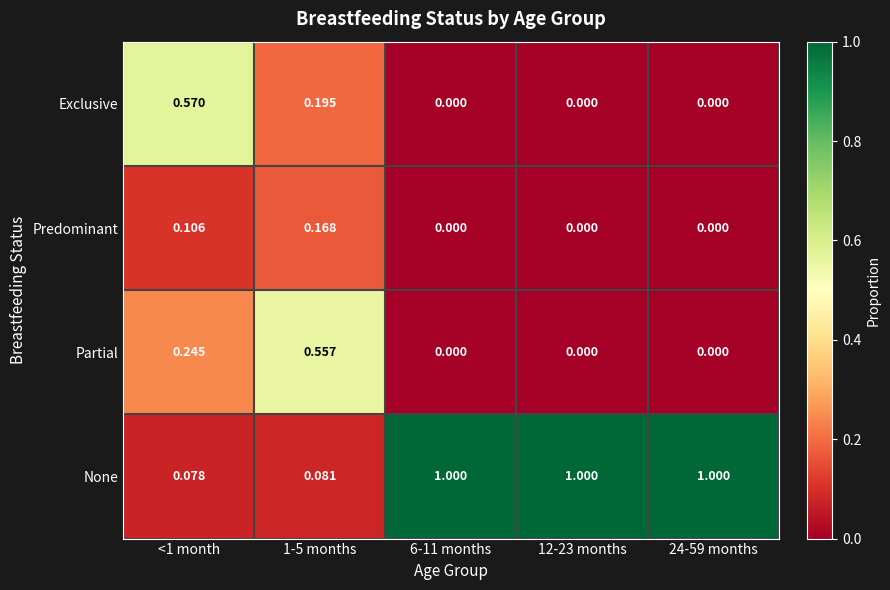

Between 1-5 months and 12-23 months, which series saw the biggest shift?

None